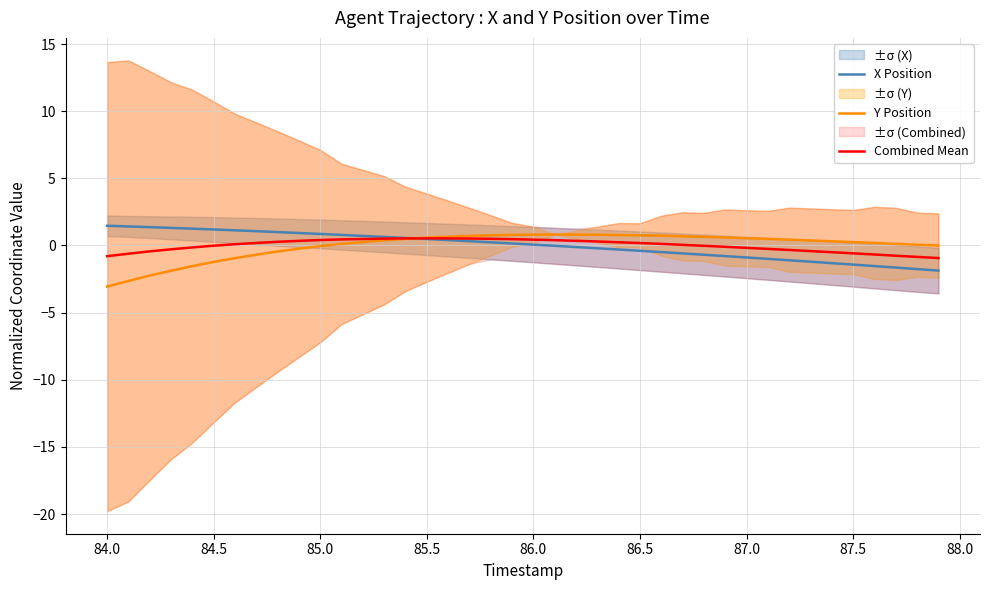

What is the lowest value of the X Position series?

-1.9